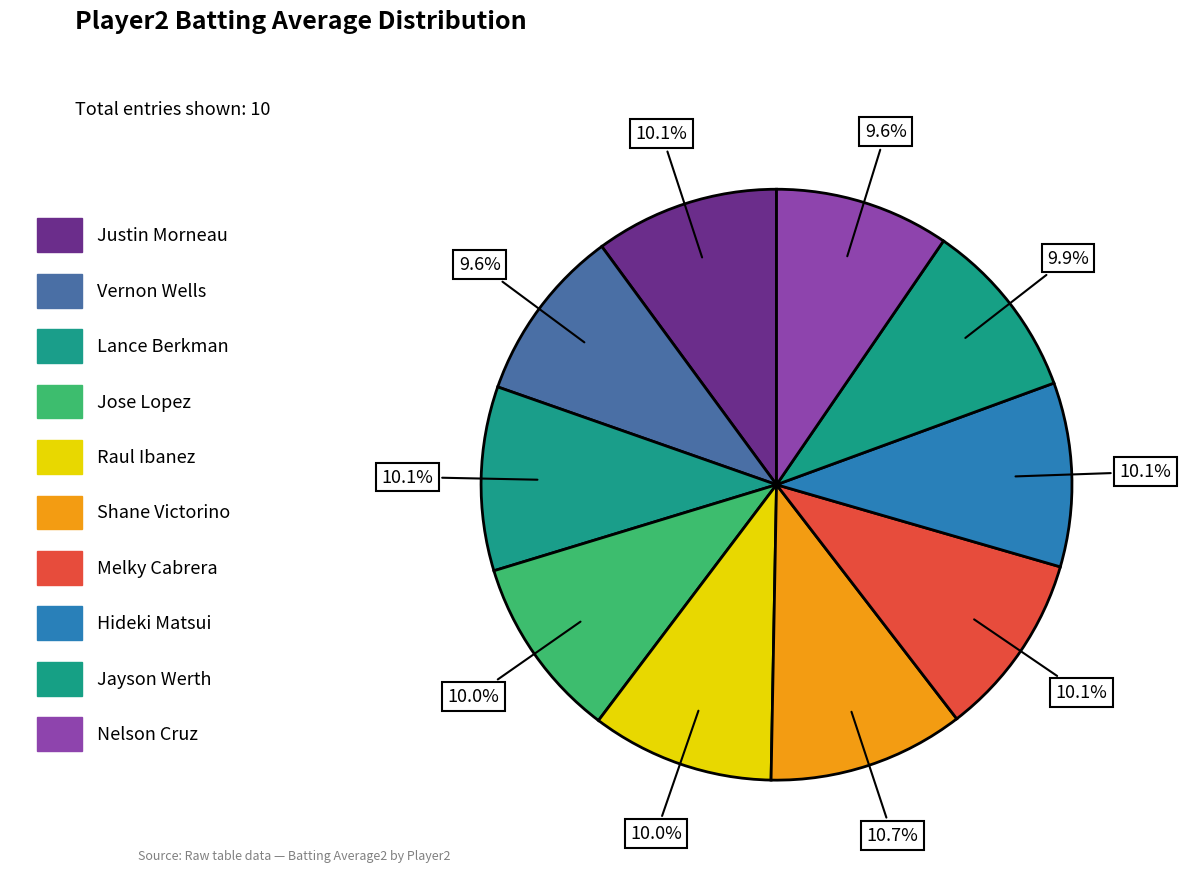

To the nearest percent, what is the difference between the largest and smallest slice percentages?

1%